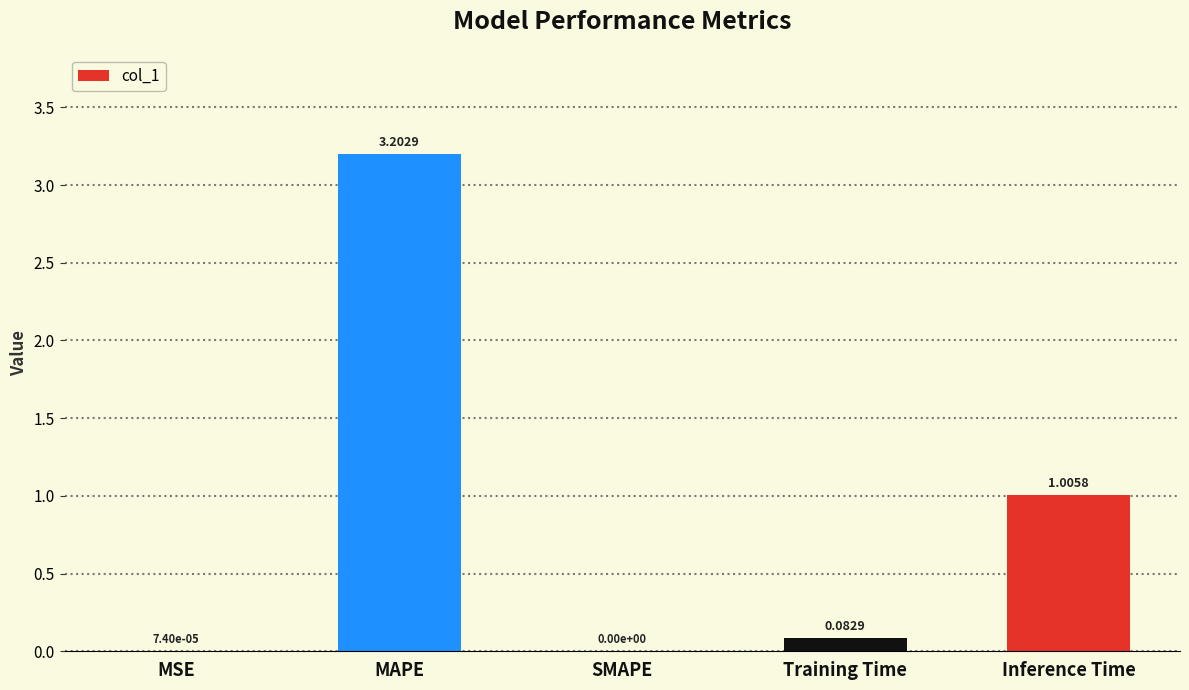

At which label is the value closest to 1?

Inference Time